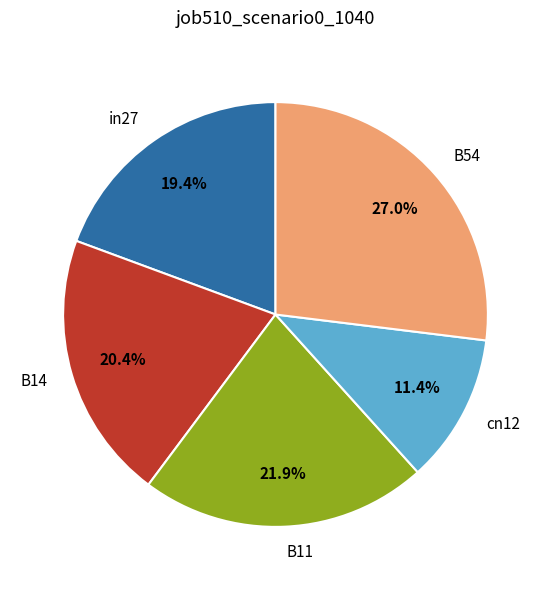

Do in27 and cn12 together represent more than half of the pie?

No